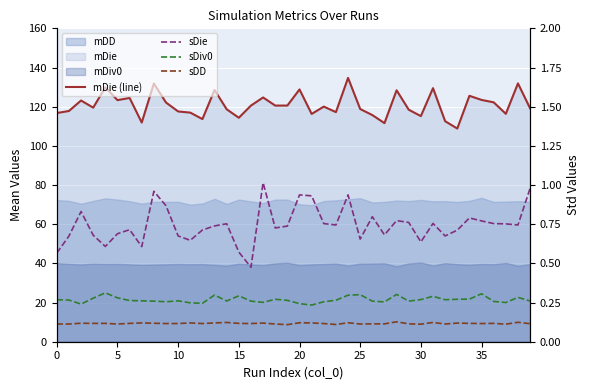

At 34, list the series in order from smallest to largest.

sDD, sDiv0, sDie, mDie (line)